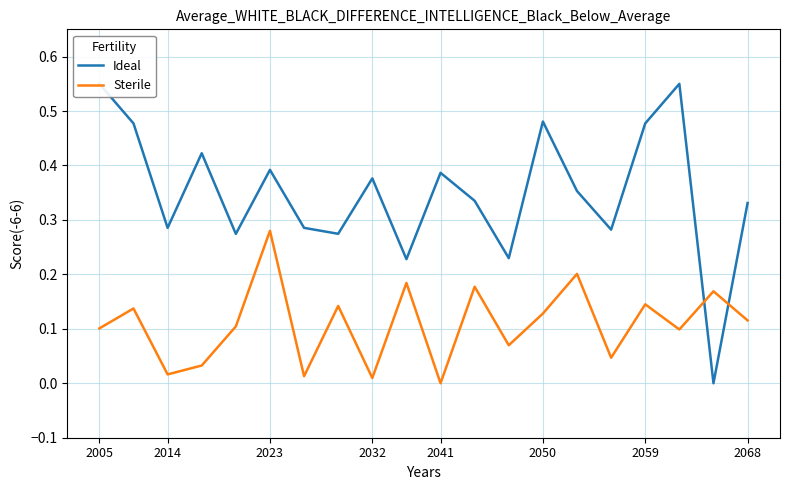

Which category has the highest value in the Sterile series?

2023